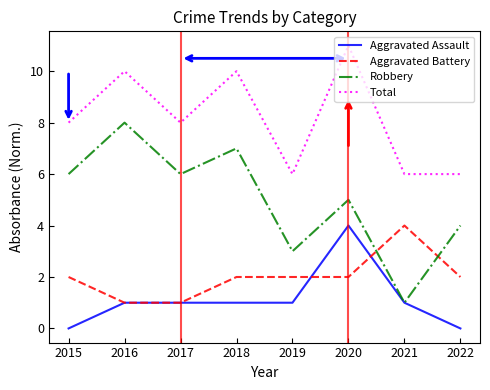

What is the total value across all series at 2019?

12